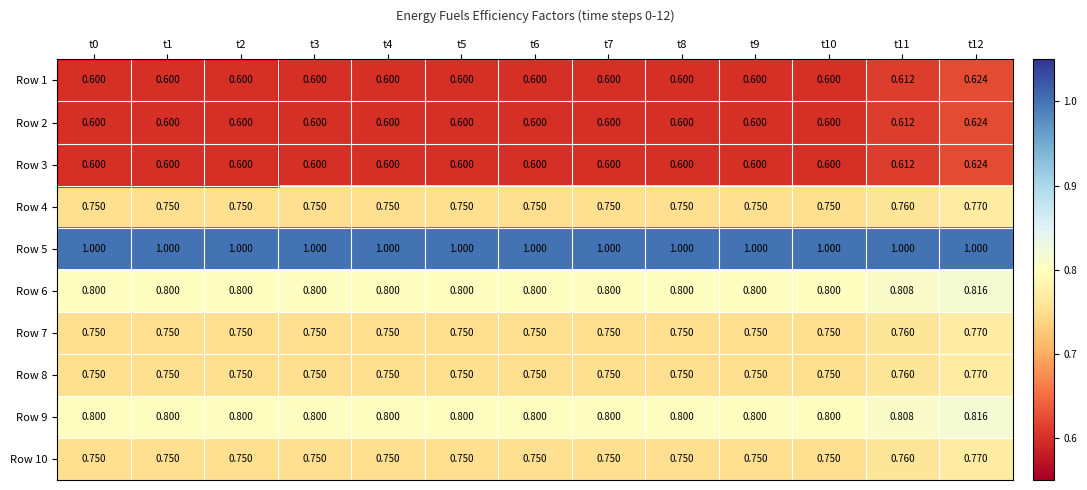

Is the value of Row 1 at t1 greater than the value of Row 10 at t12?

No